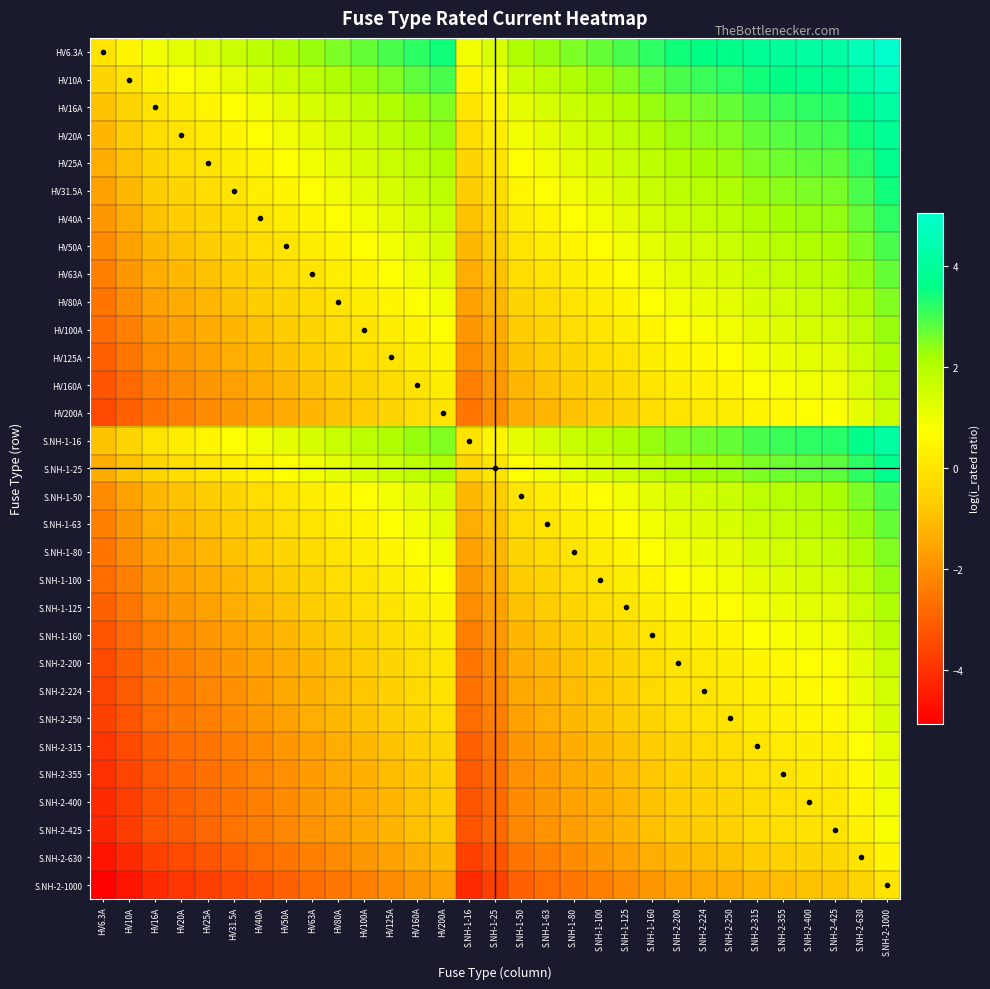

At which category does the chart reach its peak across all series?

S.NH-2-1000